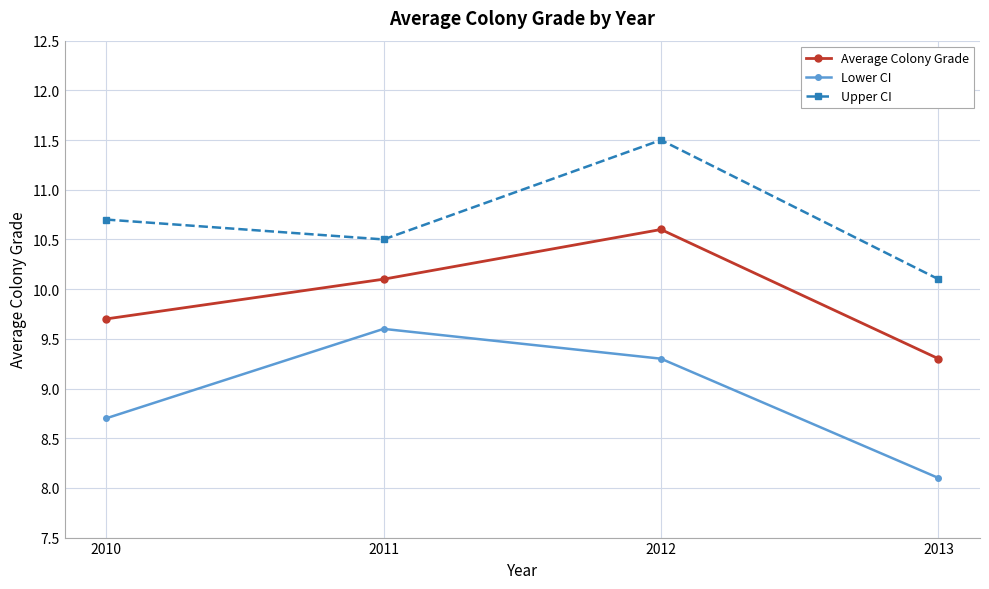

At which category does the chart reach its minimum across all series?

2013